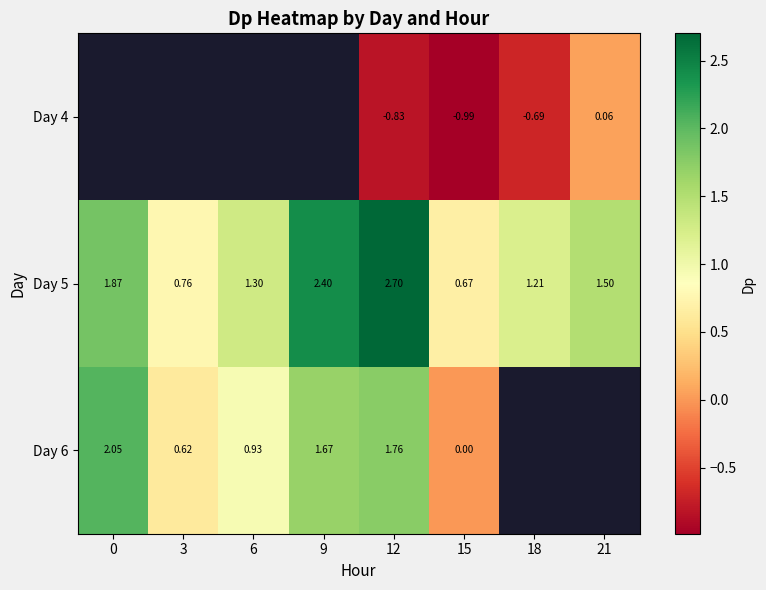

What is the minimum value shown in the chart?

-1.0